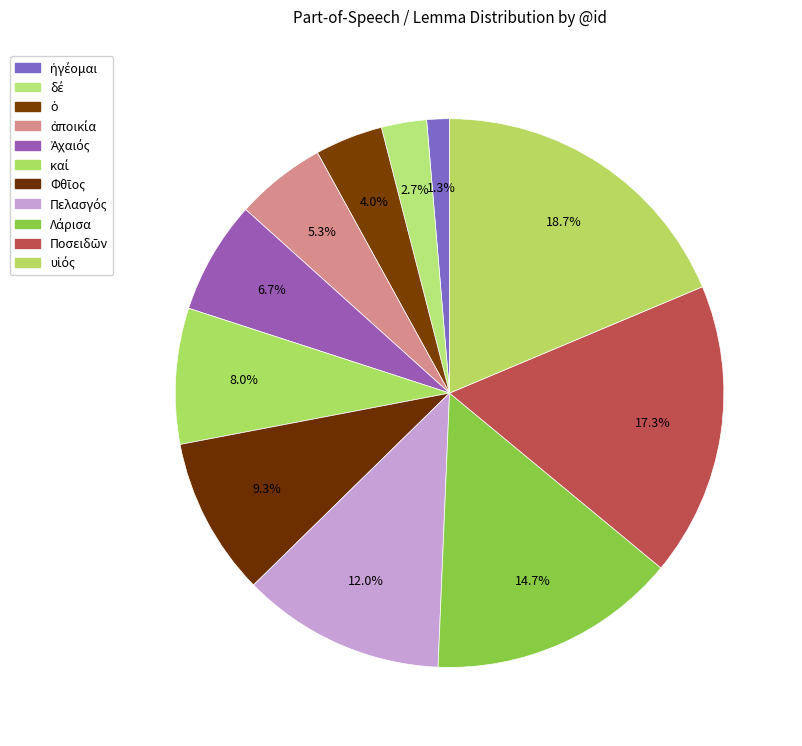

To the nearest percent, what is the average slice percentage?

9%